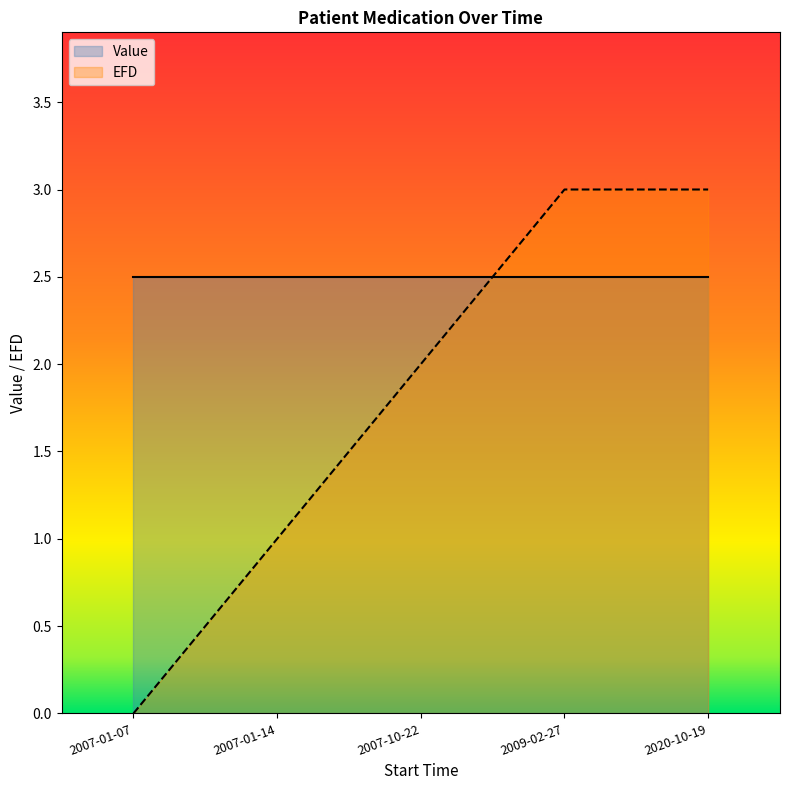

What is the label of the 2nd point from the left?

2007-01-14